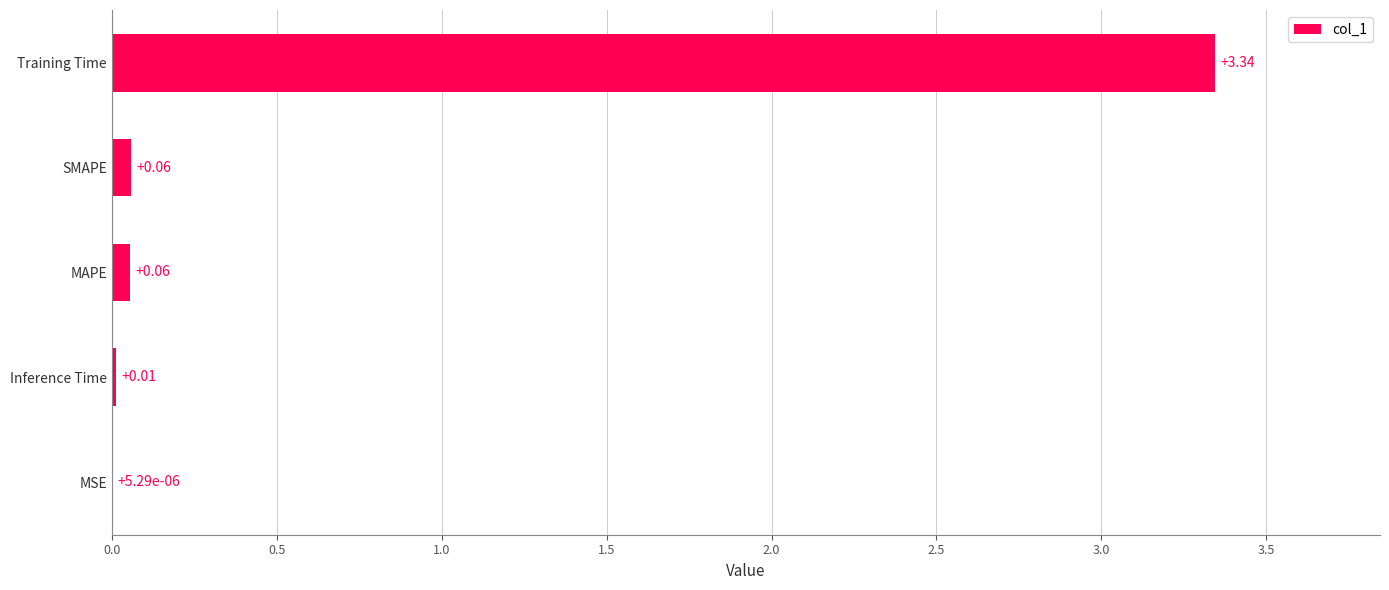

What is the change in value from MAPE to Training Time?

+3.3